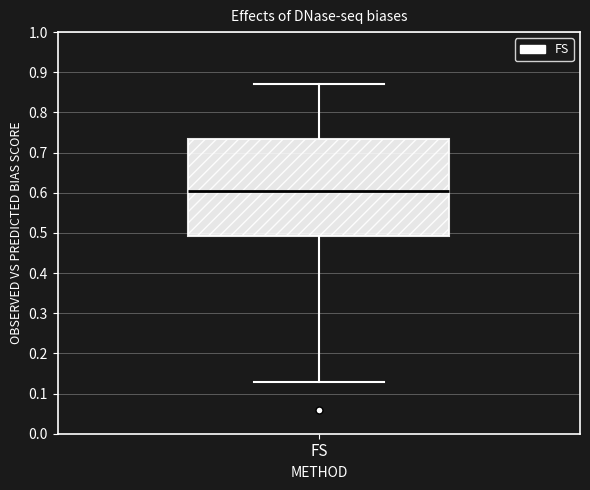

Transcribe this box plot: give where the median line is, the range the box spans, and where the two whiskers end, as read against the y-axis. The values are not printed on the chart, so give them approximately, as read against the axis.

median 0.60, box 0.49 to 0.74, whiskers 0.13 to 0.87